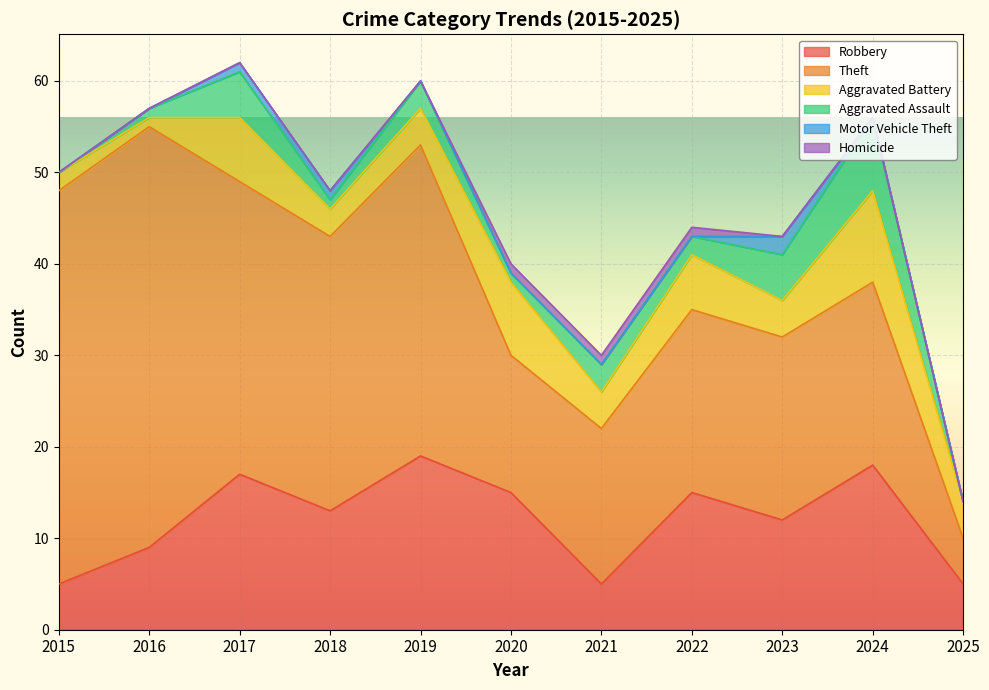

What is the spread (max minus min) of values at 2023?

20